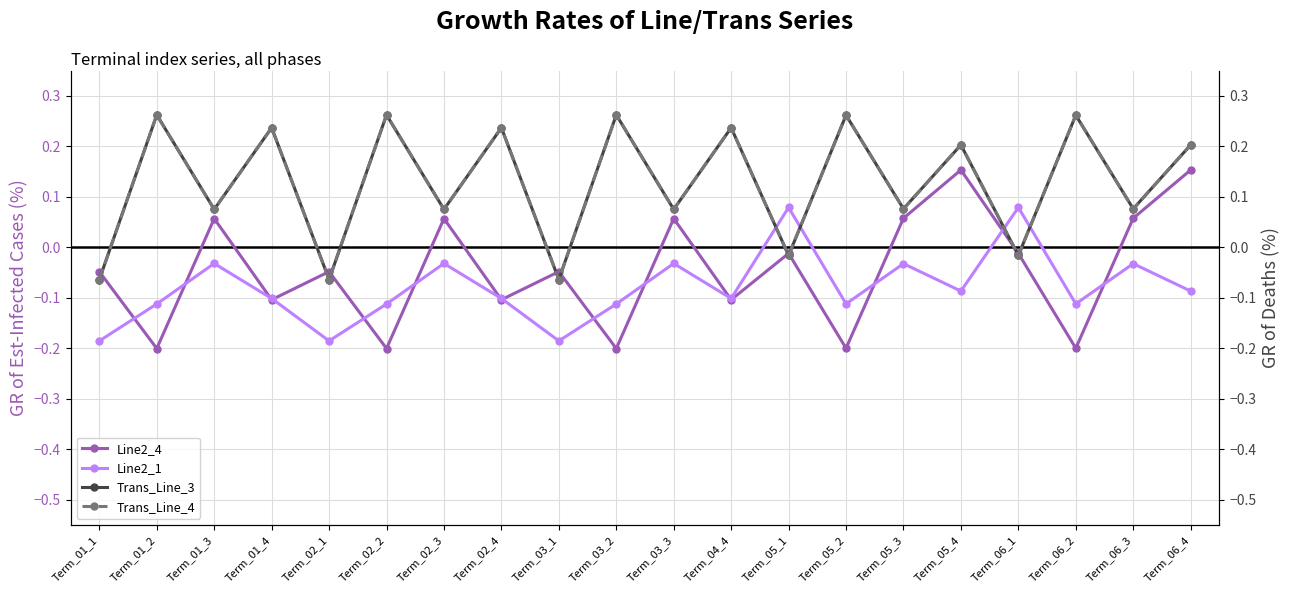

At which label is Line2_1 closest to 0?

Term_01_3